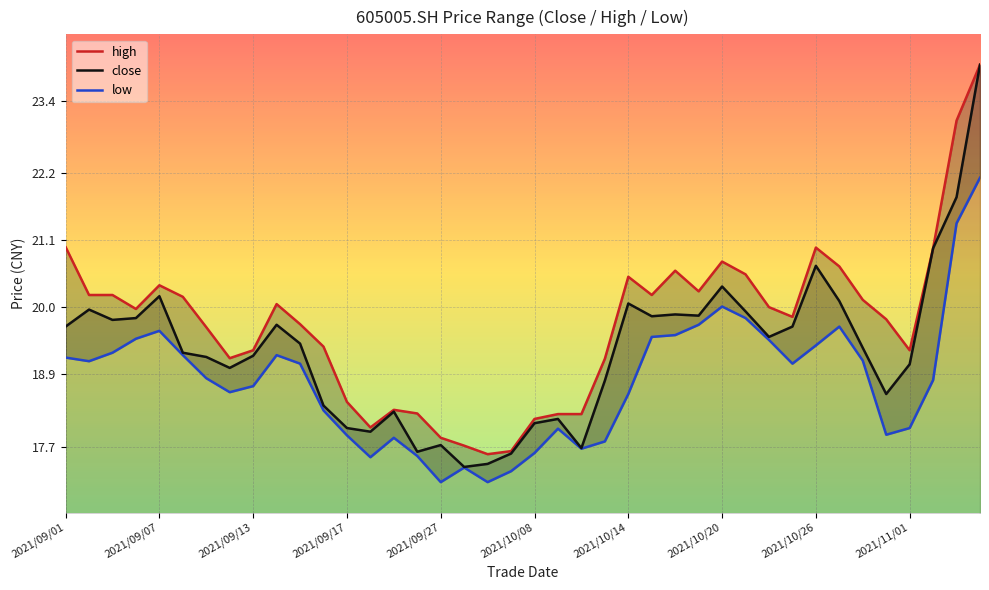

What value does the close series have at 2021/10/14?

20.1